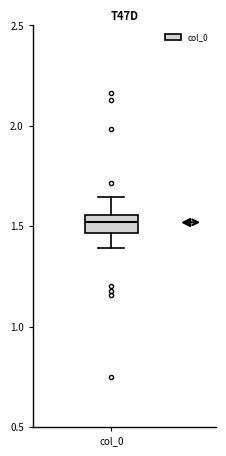

Where does the median line of the box for col_0 sit on the y-axis? The values are not printed on the chart, so give them approximately, as read against the axis.

1.50